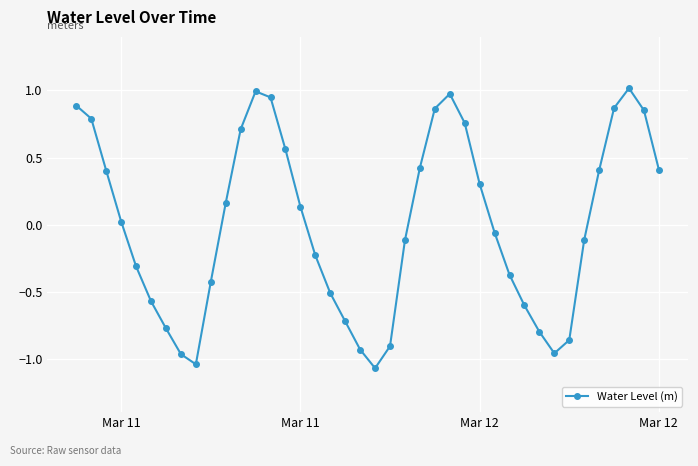

How many values are above zero?

20